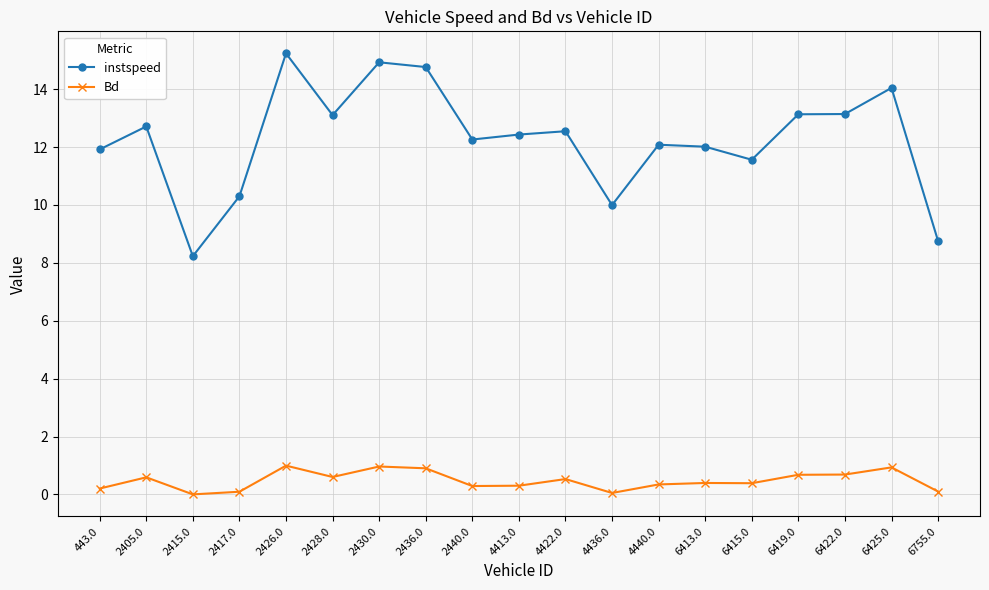

What is the minimum value for instspeed?

8.2